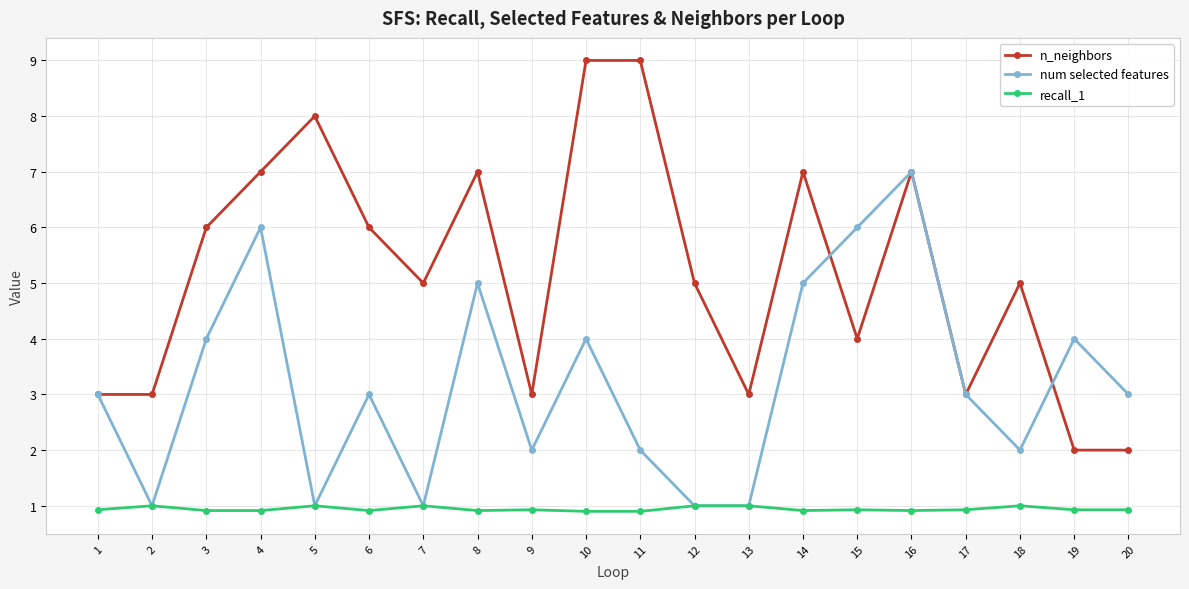

At which category is the sum across all series the highest?

16